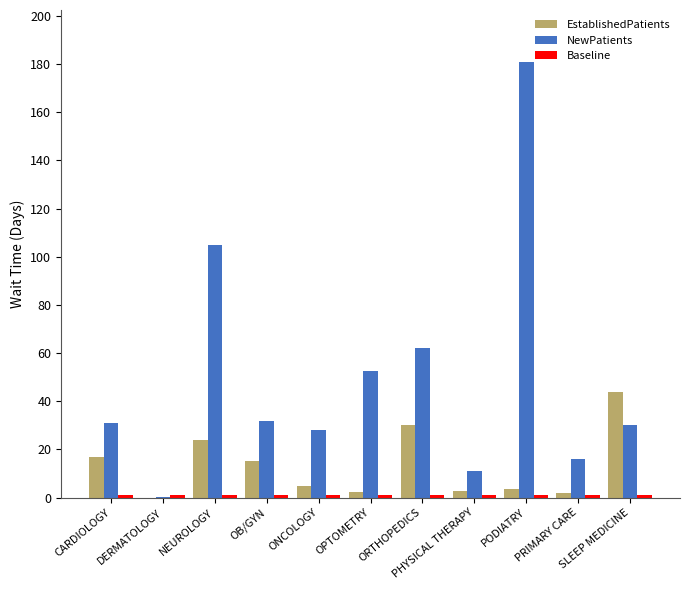

What is the sum of all EstablishedPatients values?

145.5